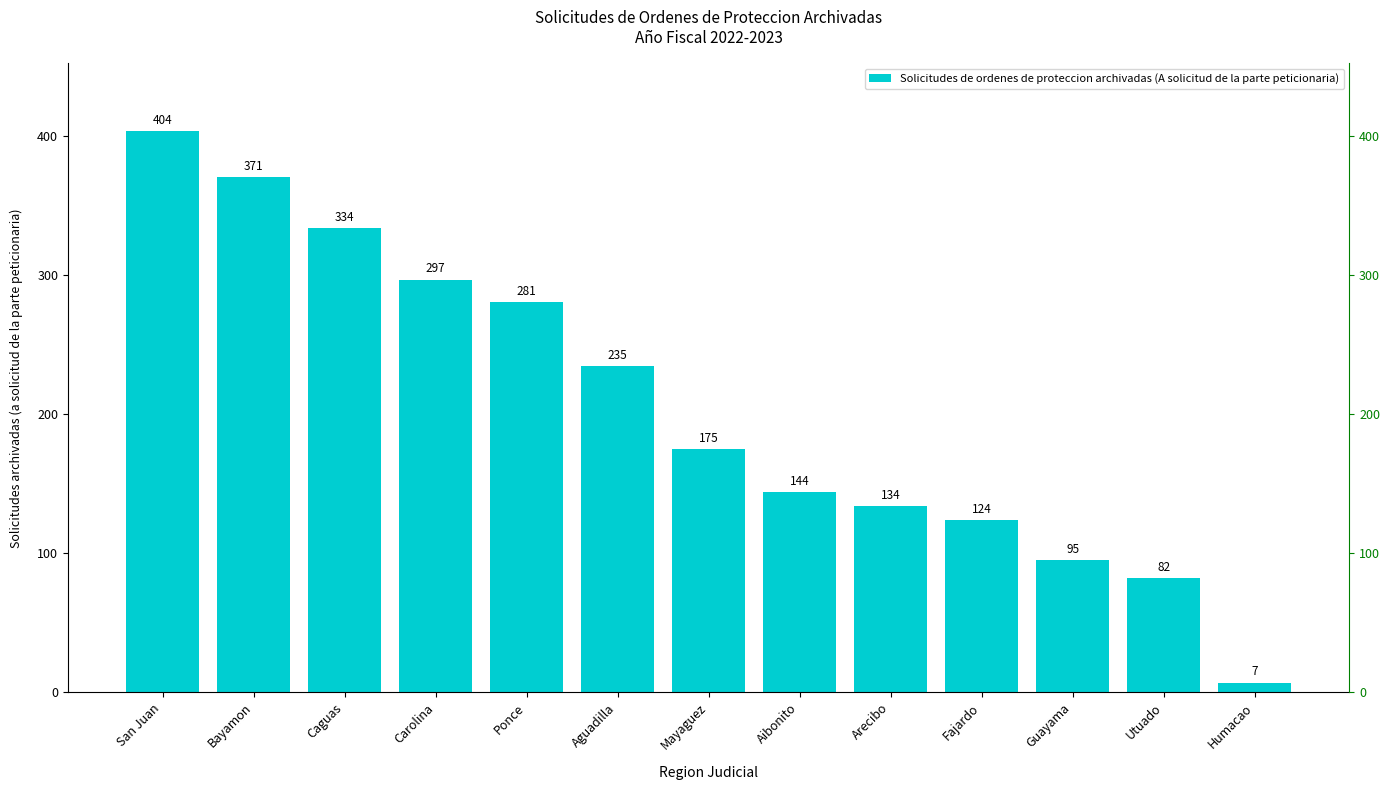

Reading right to left, transcribe all the data shown in this chart.

Humacao=7	Utuado=82	Guayama=95	Fajardo=124	Arecibo=134	Aibonito=144	Mayaguez=175	Aguadilla=235	Ponce=281	Carolina=297	Caguas=334	Bayamon=371	San Juan=404